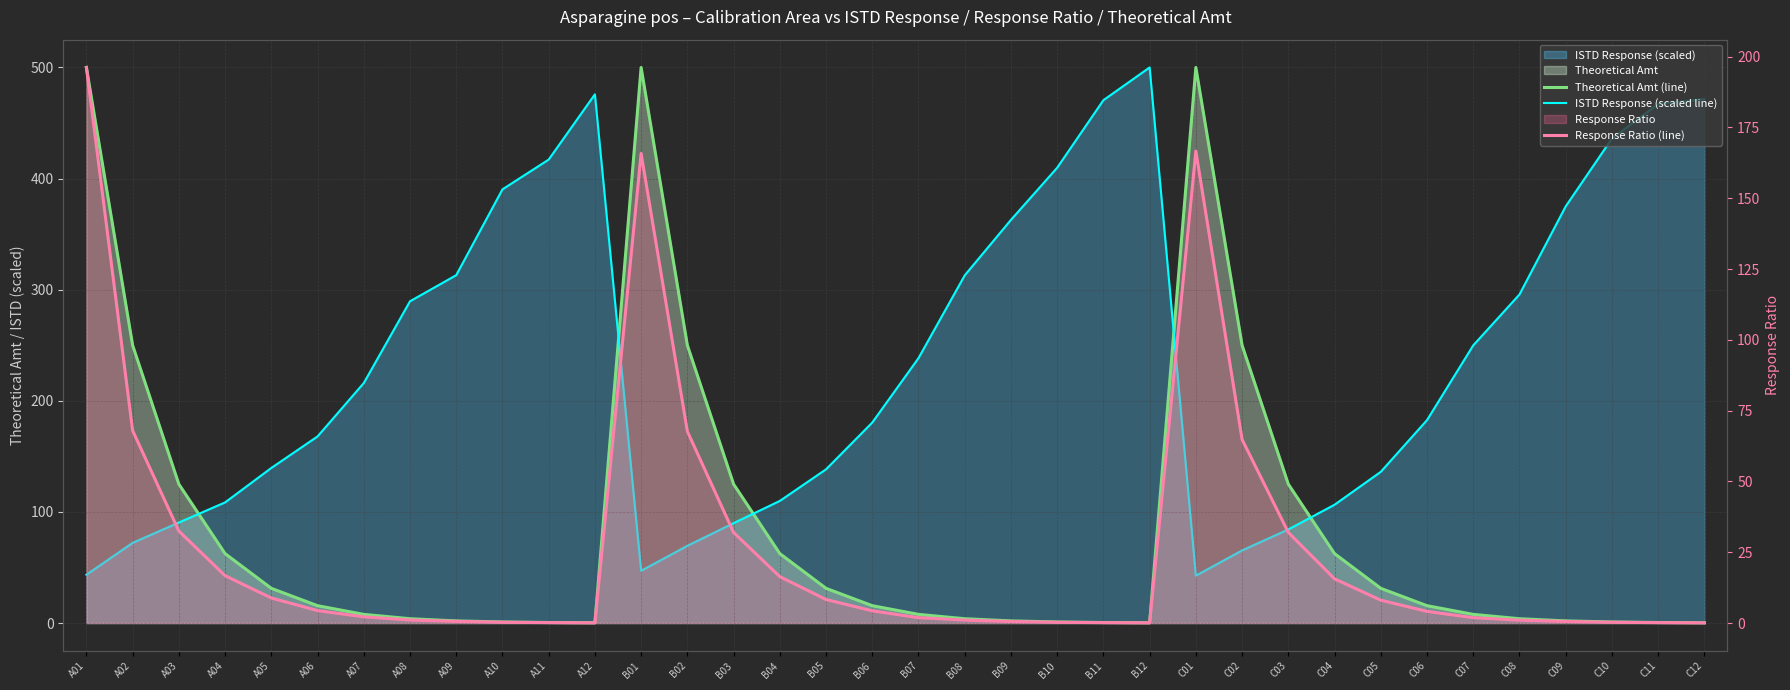

What is the sum of all Response Ratio (line) values?

924.7